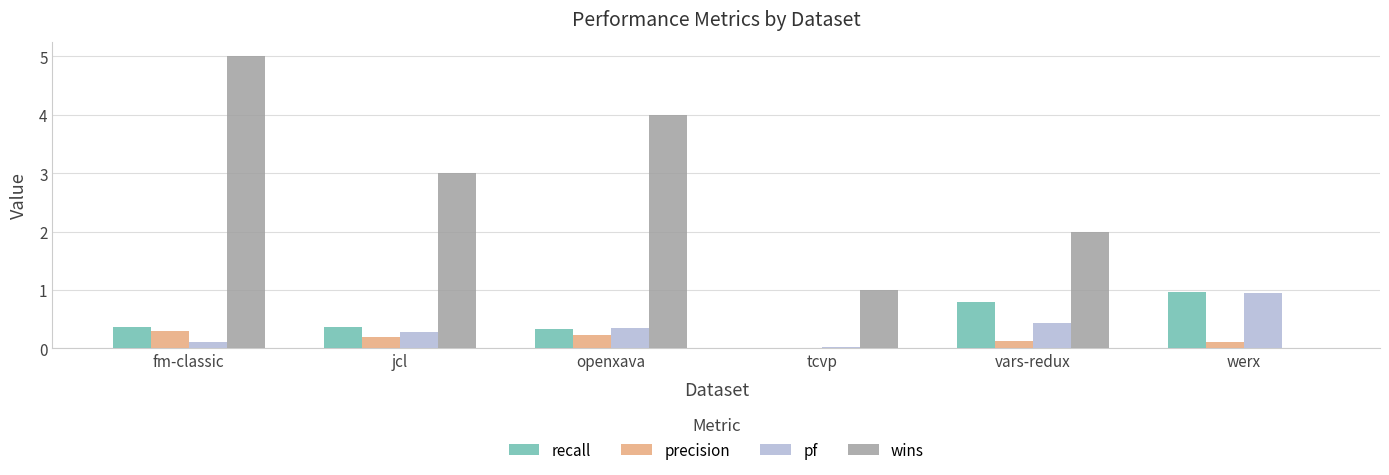

Does the chart contain stacked bars?

No